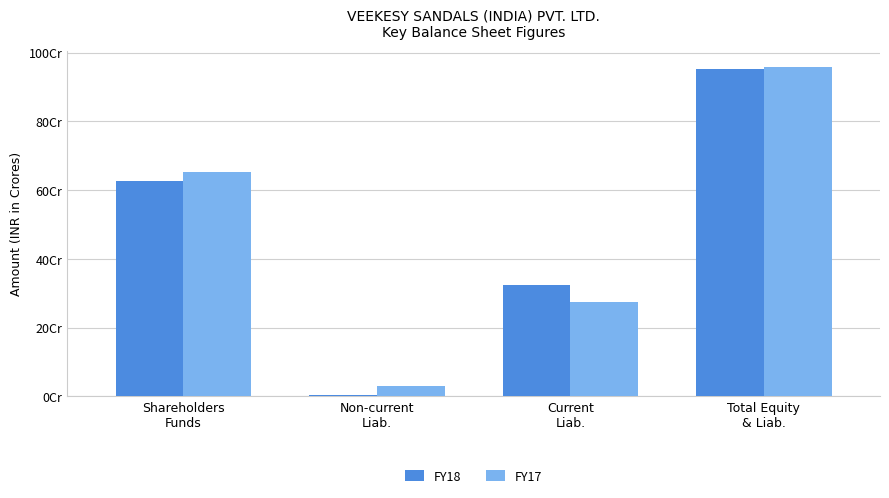

At which label is FY17 closest to 494845704?

Shareholders
Funds